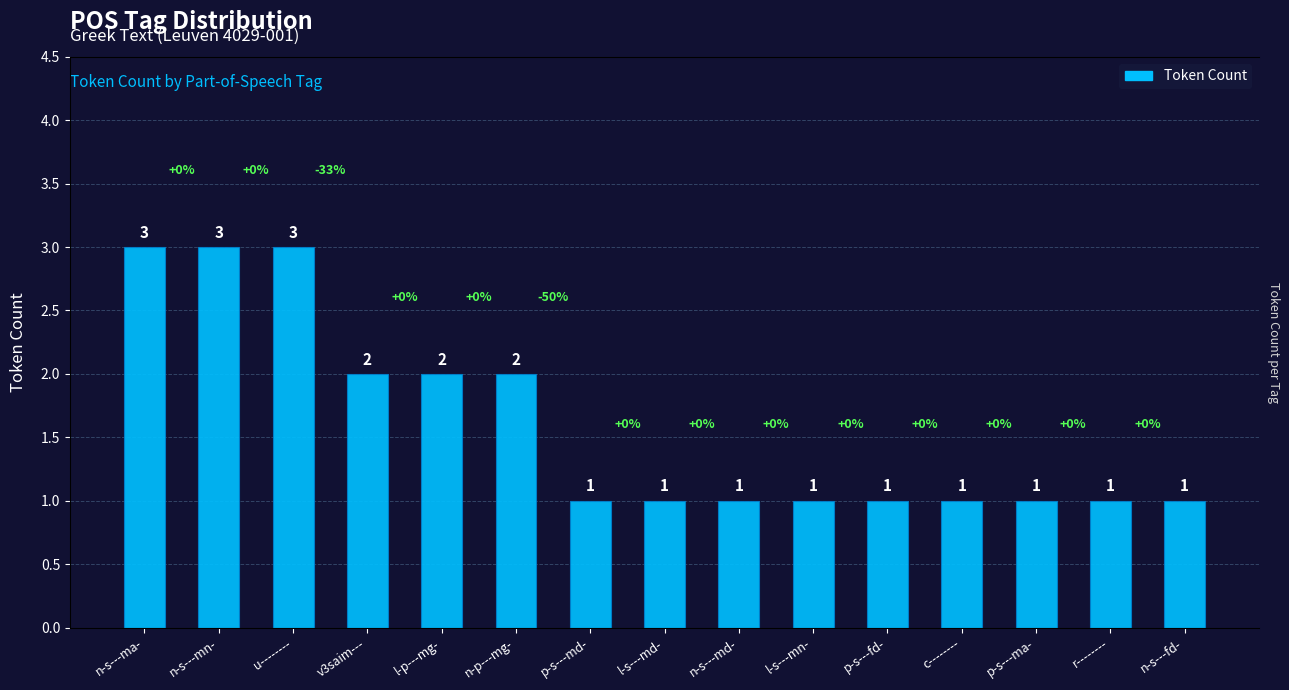

Count the number of data series in this chart.

1